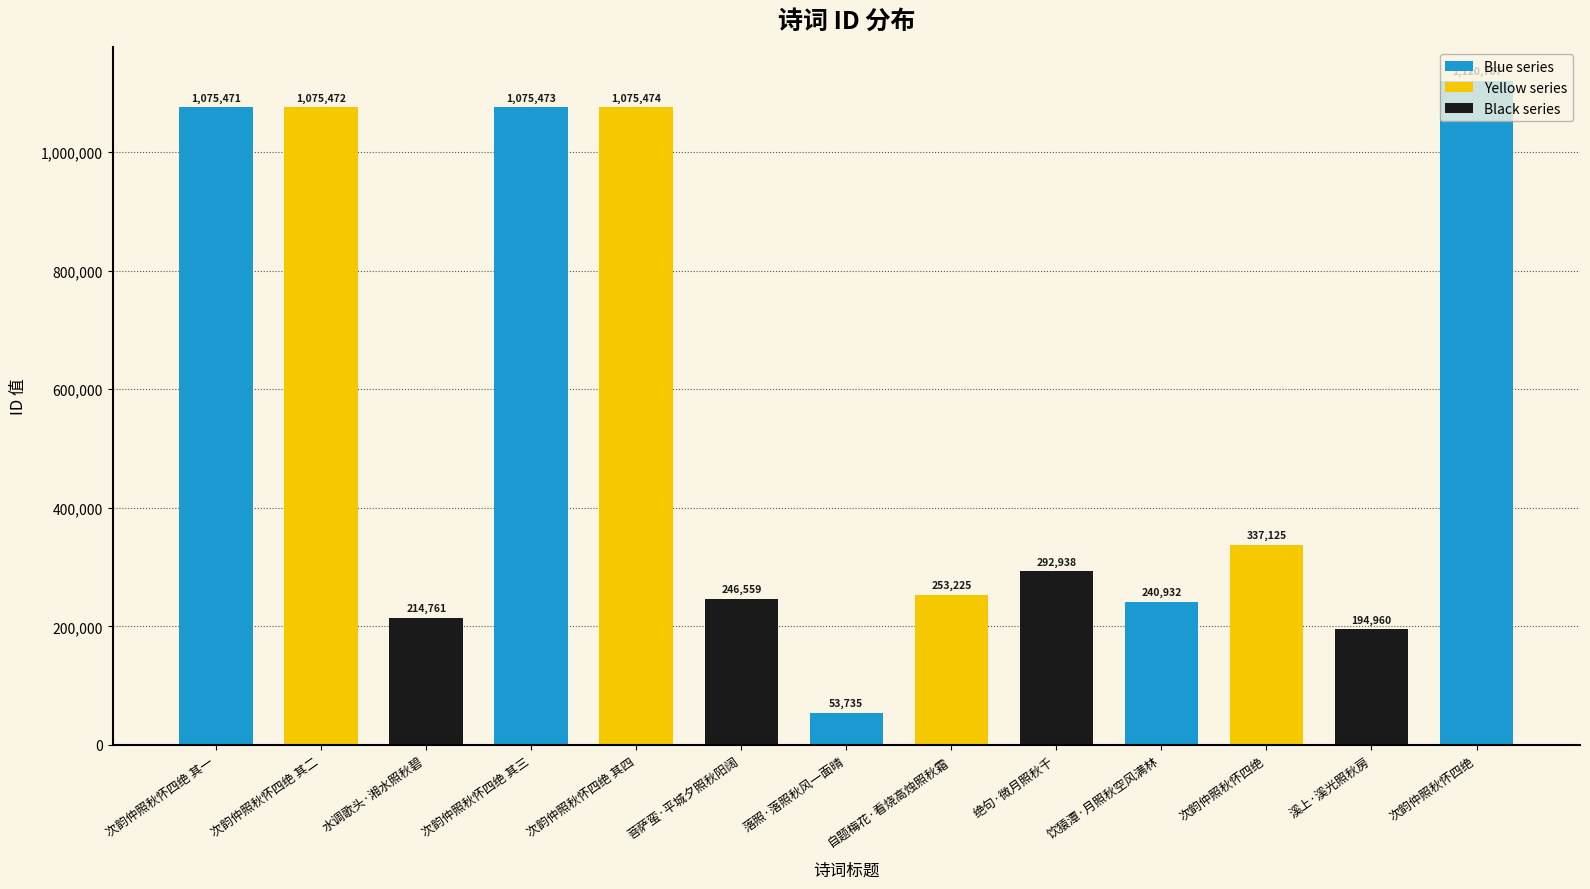

Are the bars grouped side by side (vs. stacked)?

No